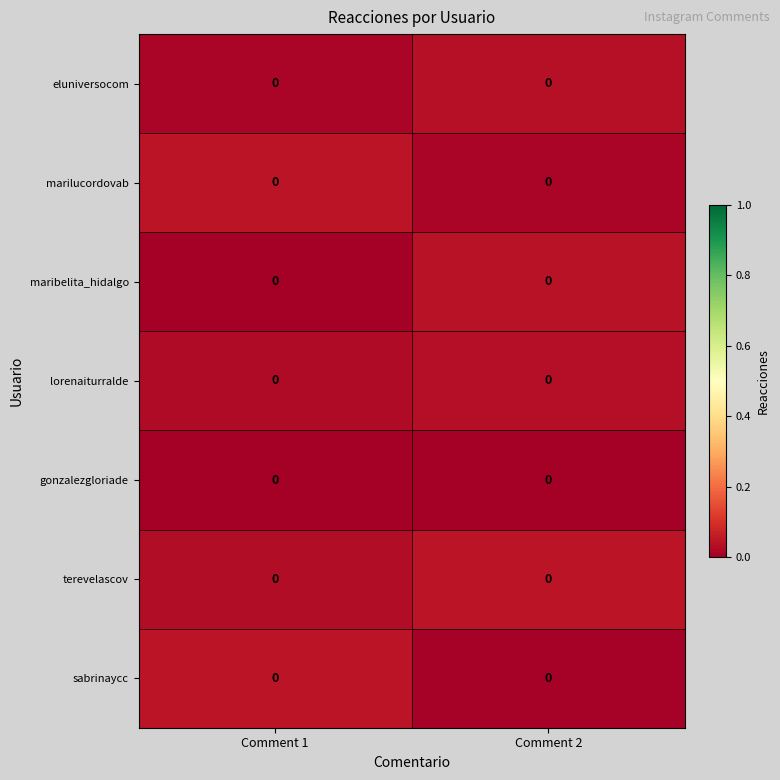

At how many categories does at least one series exceed 0?

2